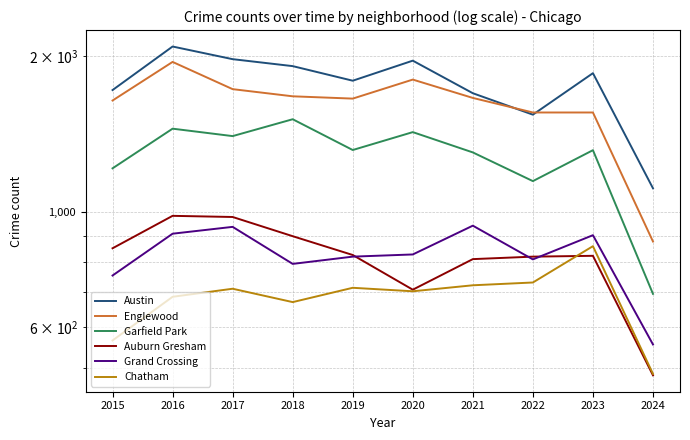

At which category does the chart reach its peak across all series?

2016